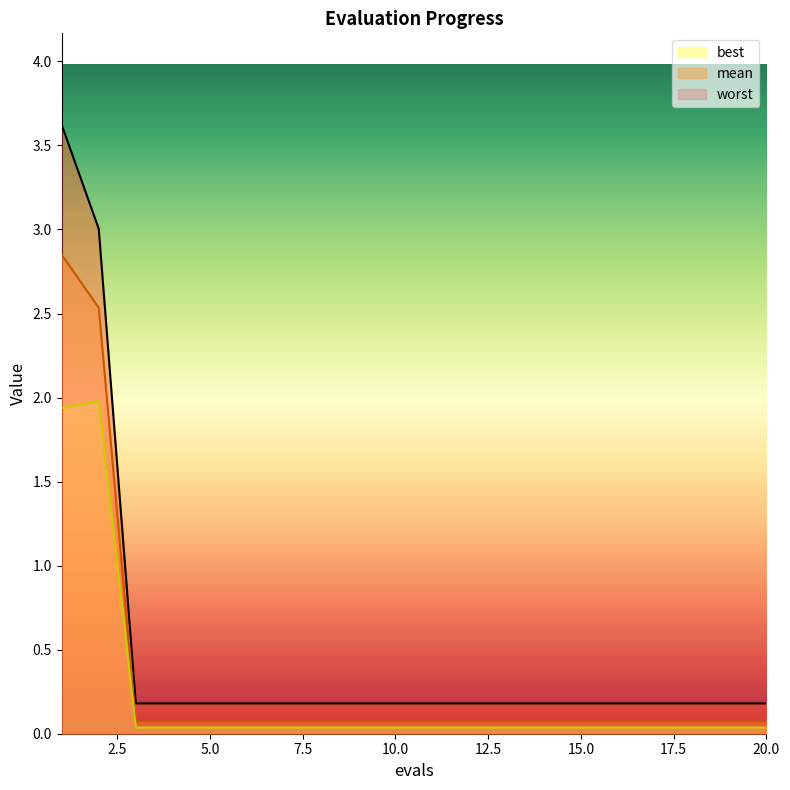

Does the chart have visible grid lines?

No